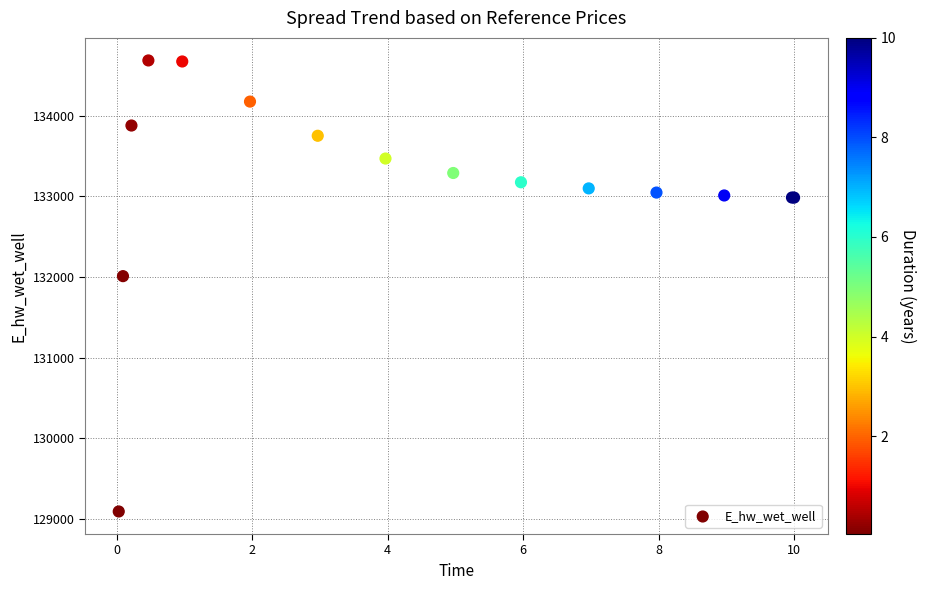

What Y value in the scatter plot is closest to 131889?

132010.9